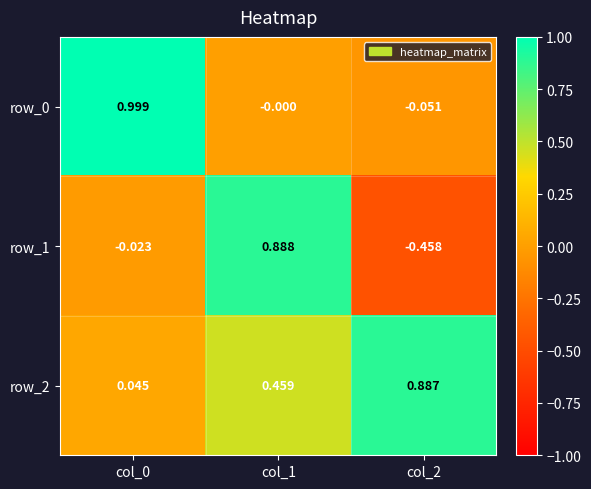

Is the value of row_2 at col_0 greater than the value of row_0 at col_1?

Yes